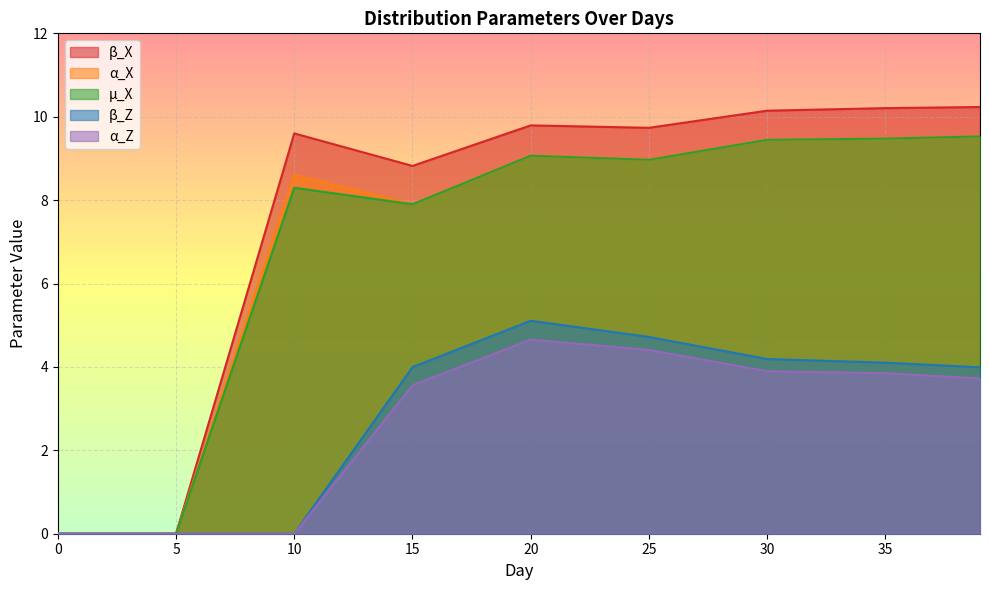

Does the chart display data point markers on the line(s)?

No